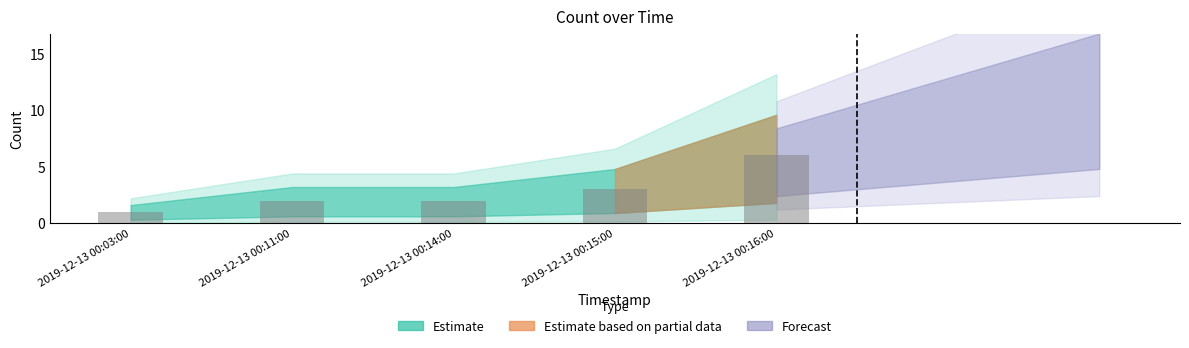

The value at 2019-12-13 00:03:00 is 0. True or false?

False